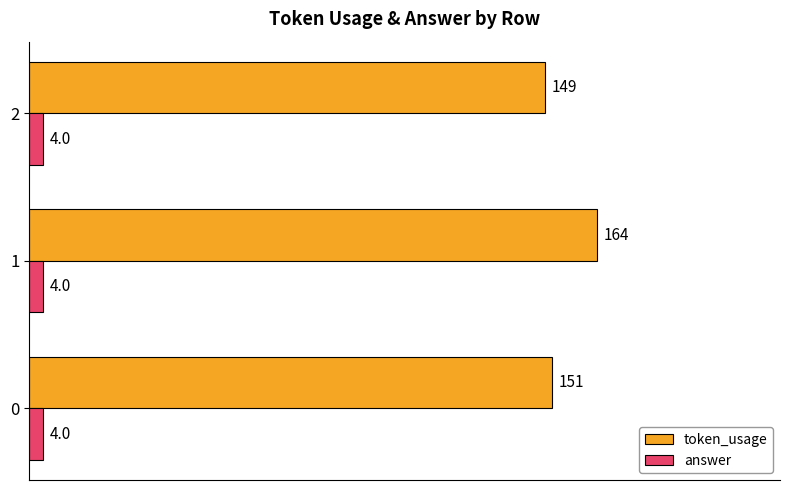

Is it true that answer equals 4 at 2?

True